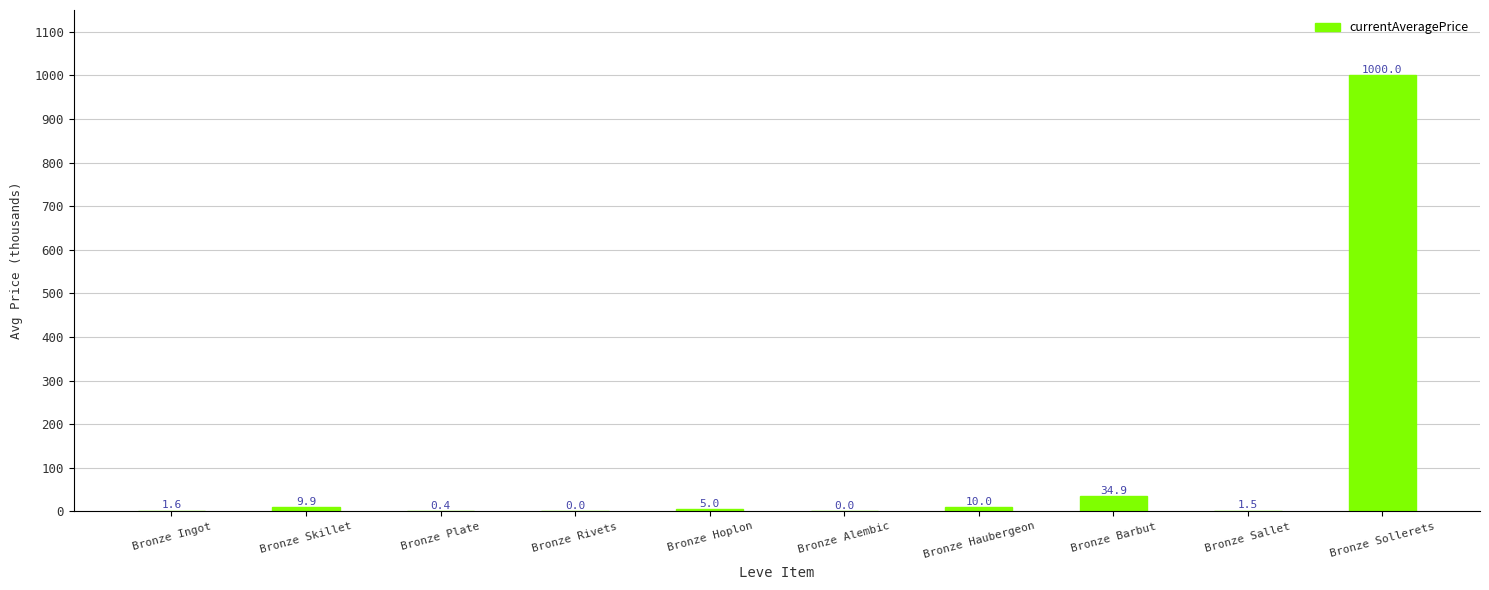

The value at Bronze Sollerets is 1433.7. True or false?

False